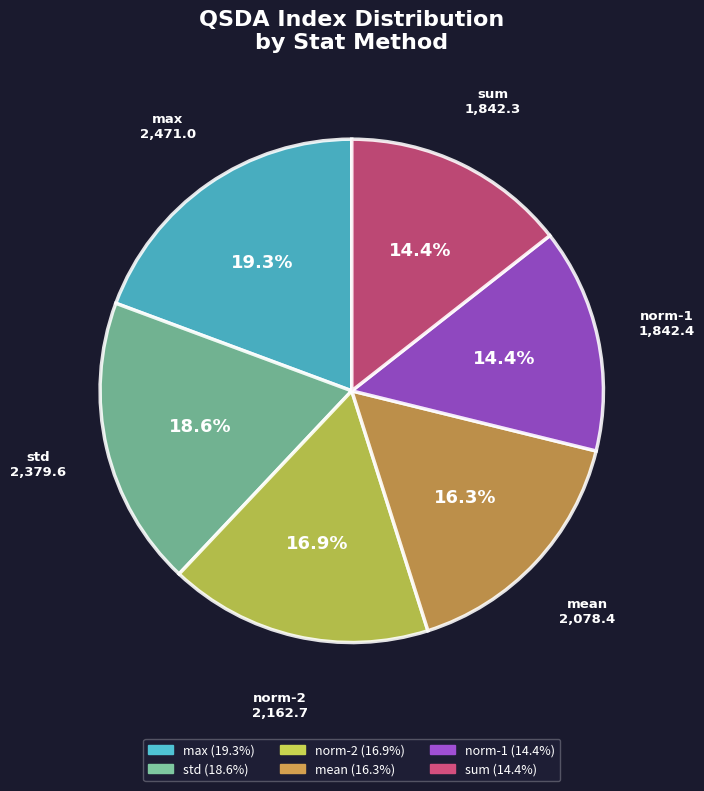

Between mean and max, which is larger?

max